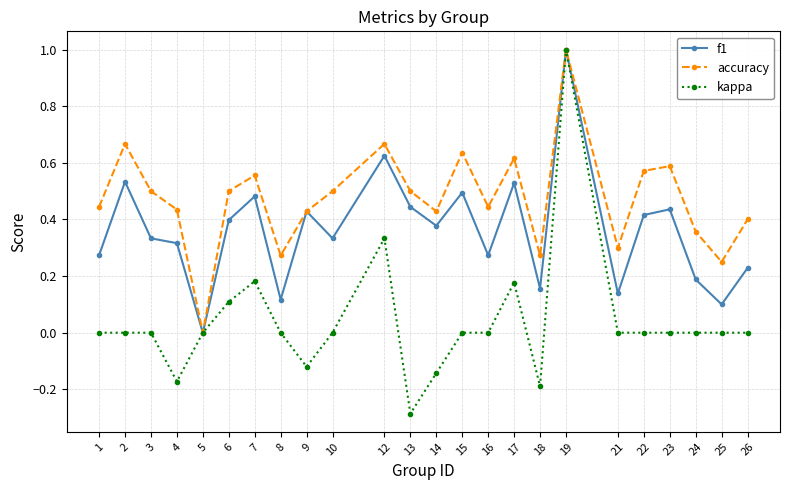

Is the value of kappa at 18 greater than the value of f1 at 2?

No